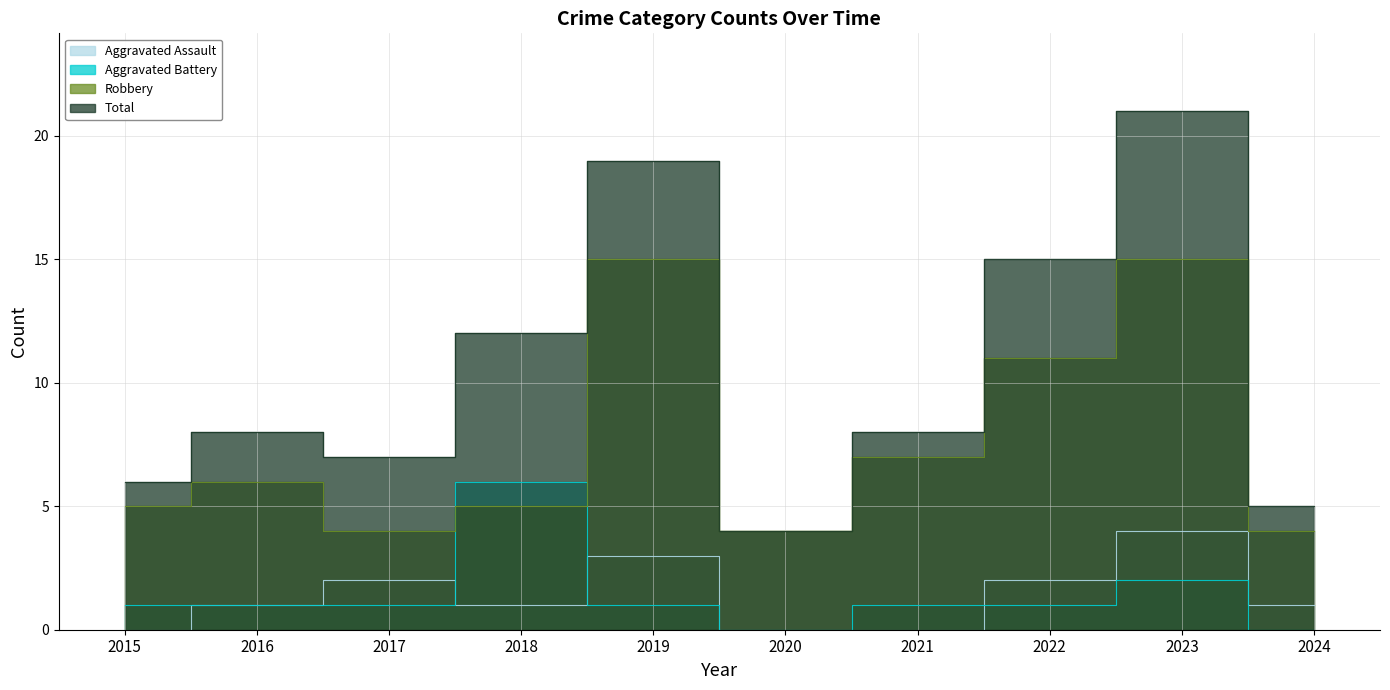

Count the number of categories in the chart.

10